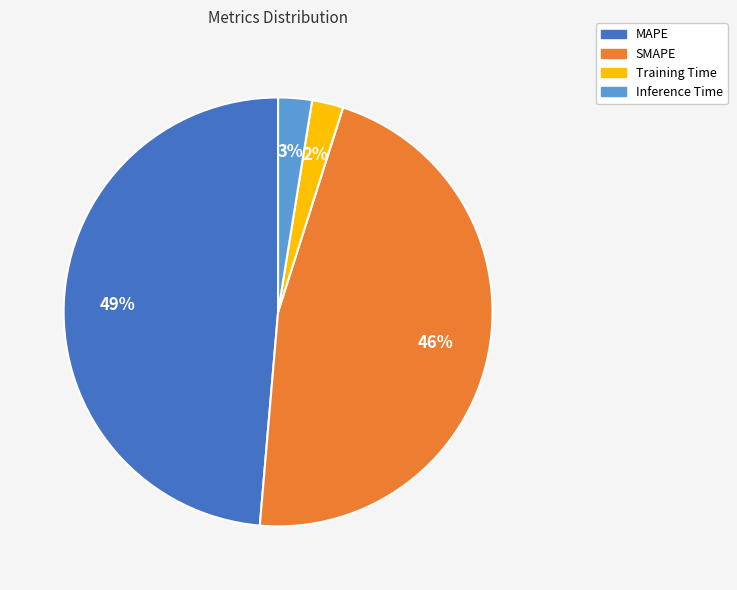

True or false: Inference Time accounts for 3% of the total.

True